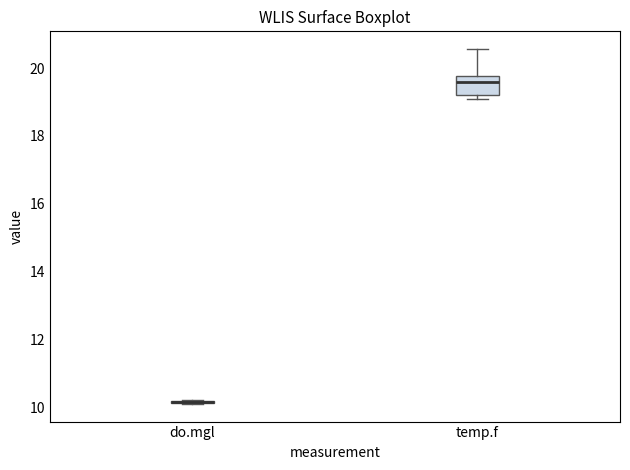

Comparing the boxes themselves (not the whiskers), which one is the tallest?

temp.f